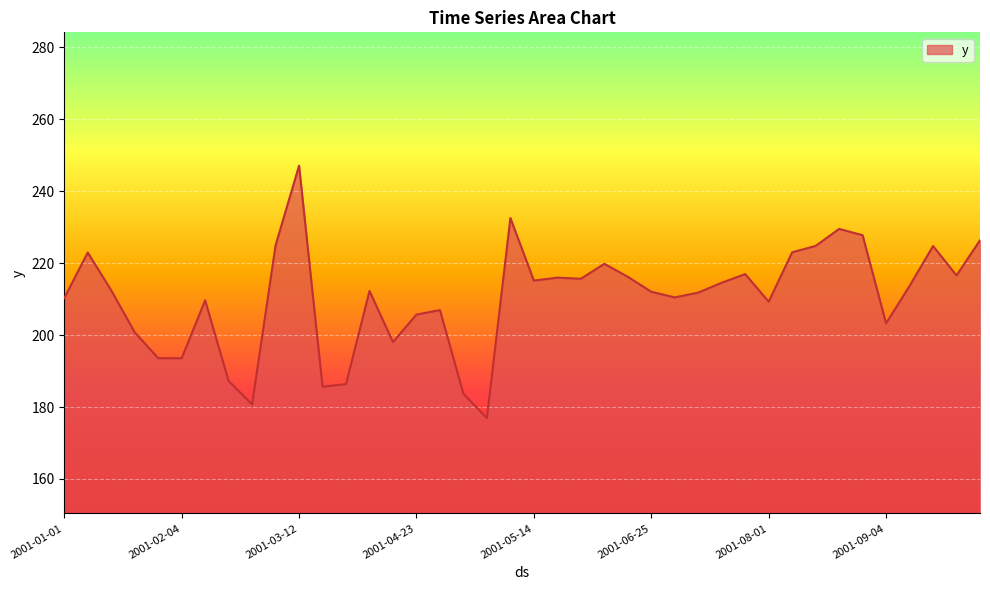

How many categories are shown in the chart?

40